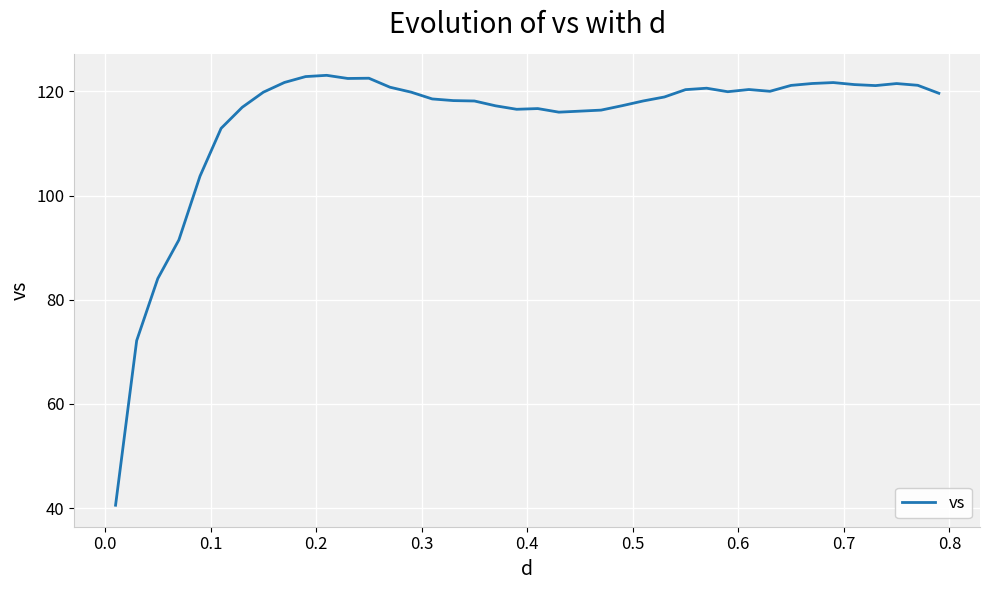

What is the difference between the maximum and minimum values?

82.6